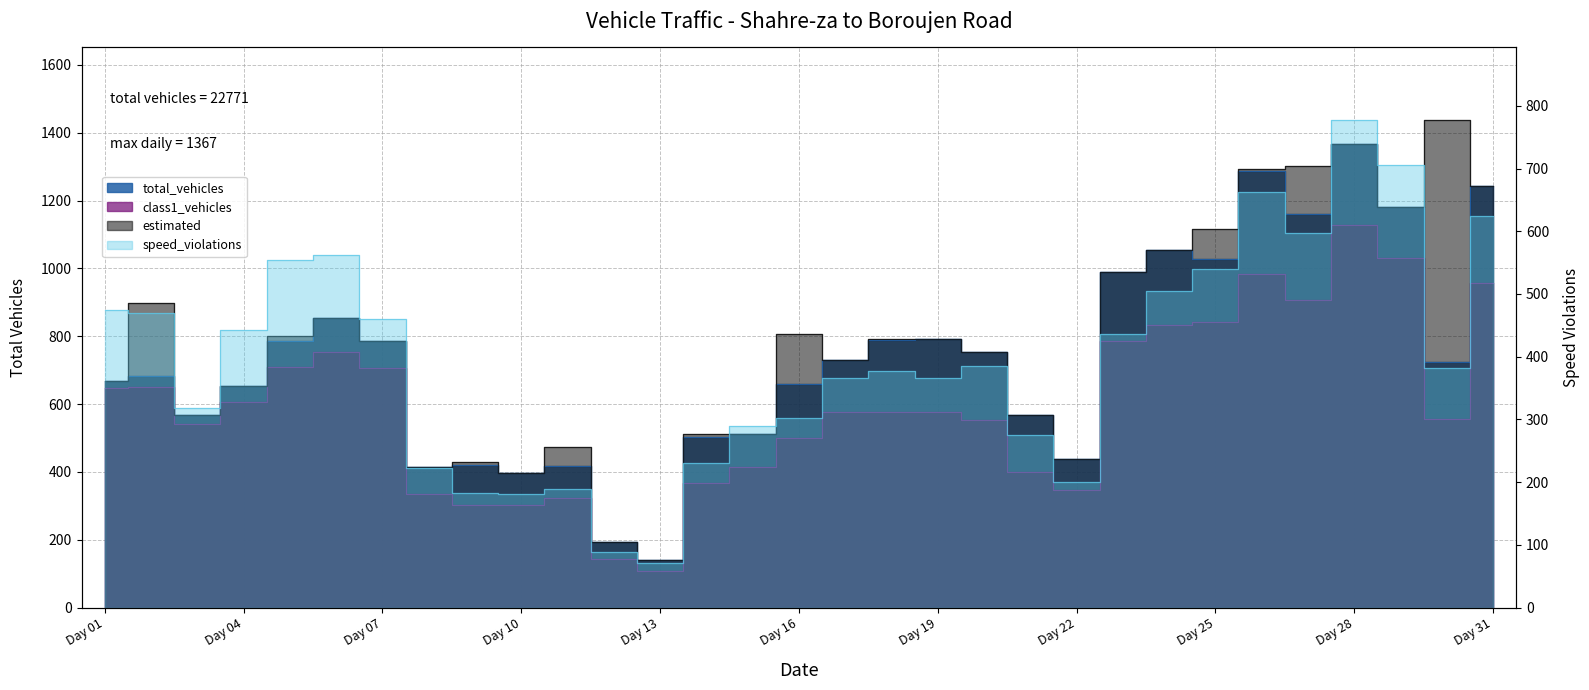

Is it true that speed_violations equals 382 at 1399/01/30?

True